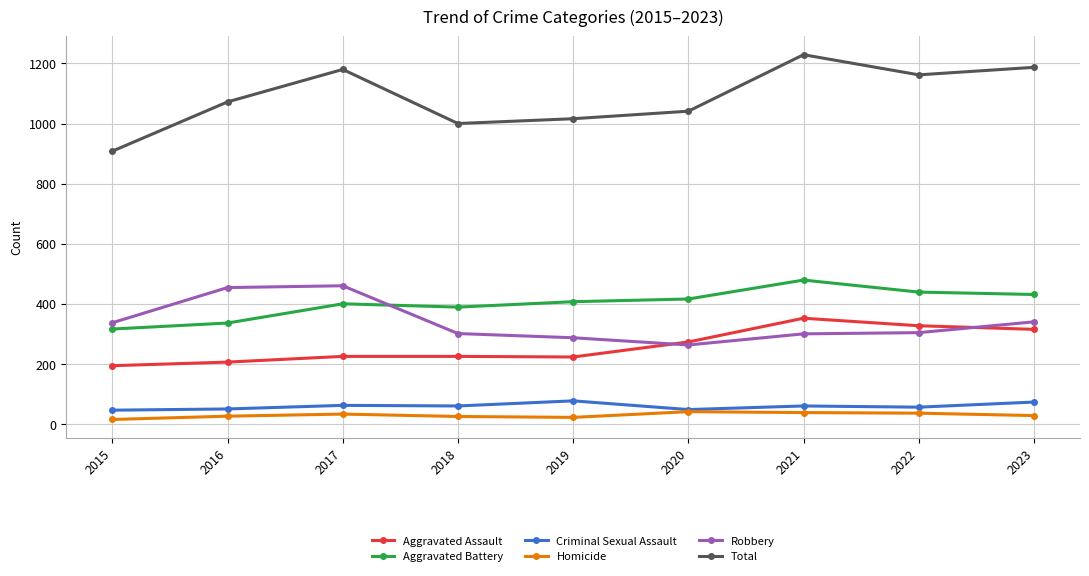

True or false: Criminal Sexual Assault has a value of 56 at 2022.

True